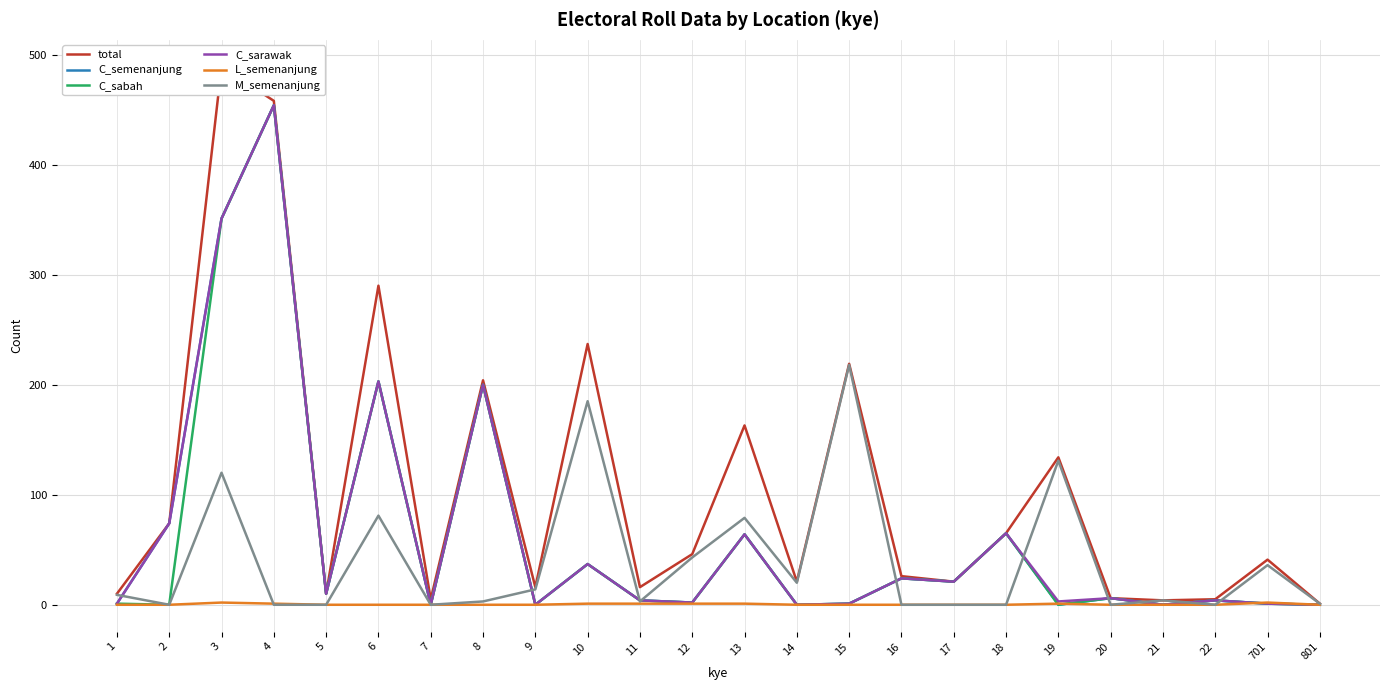

Count the number of categories in the chart.

24